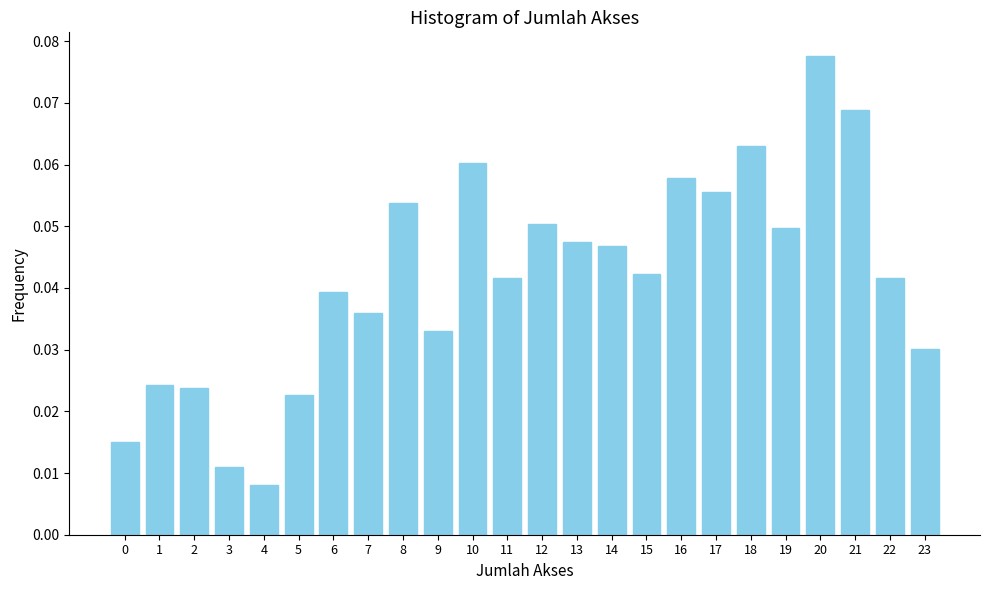

Which label corresponds to the largest value in the chart?

20